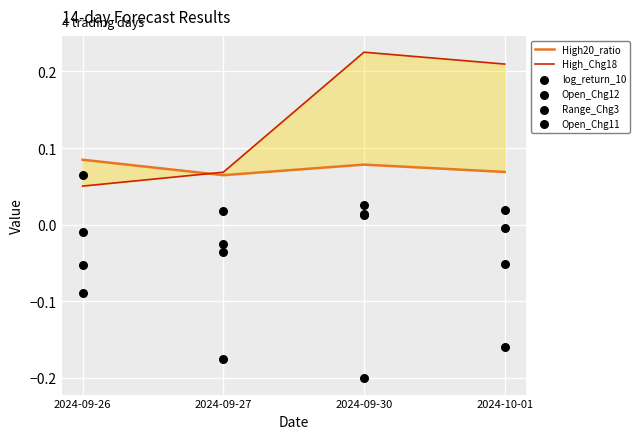

Which series contains the highest Y value?

High_Chg18